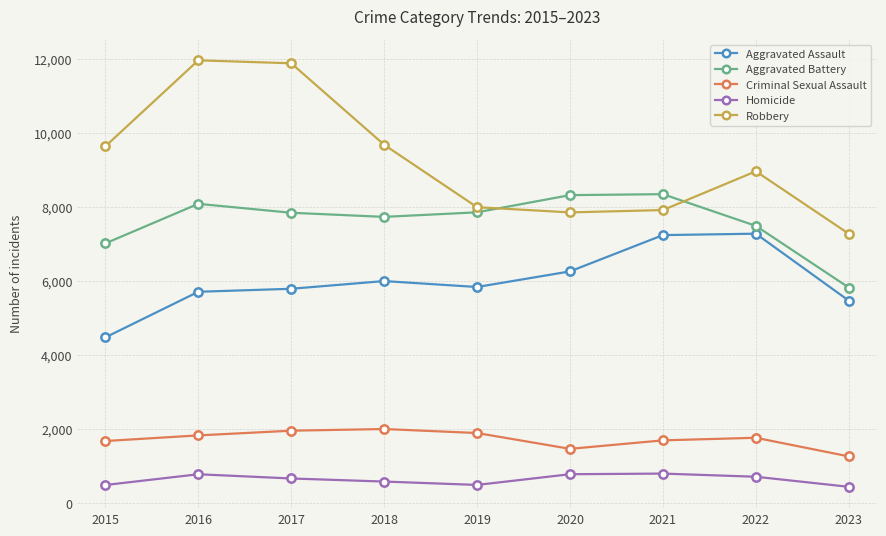

Rank the series by their maximum value, from highest to lowest.

Robbery, Aggravated Battery, Aggravated Assault, Criminal Sexual Assault, Homicide